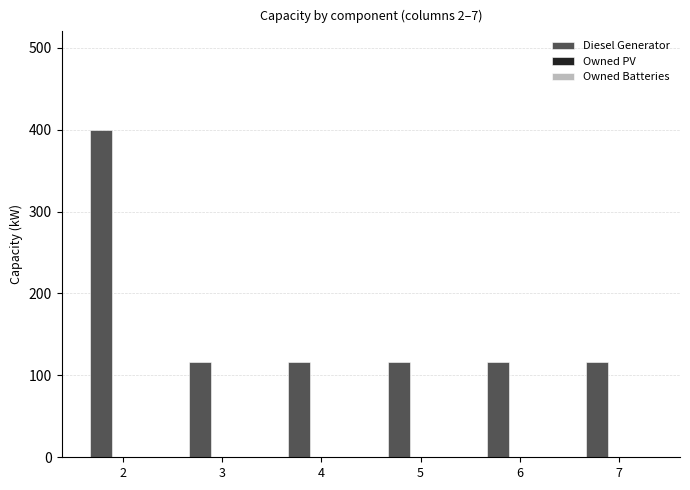

What is the change in value from 2 to 6?

-284